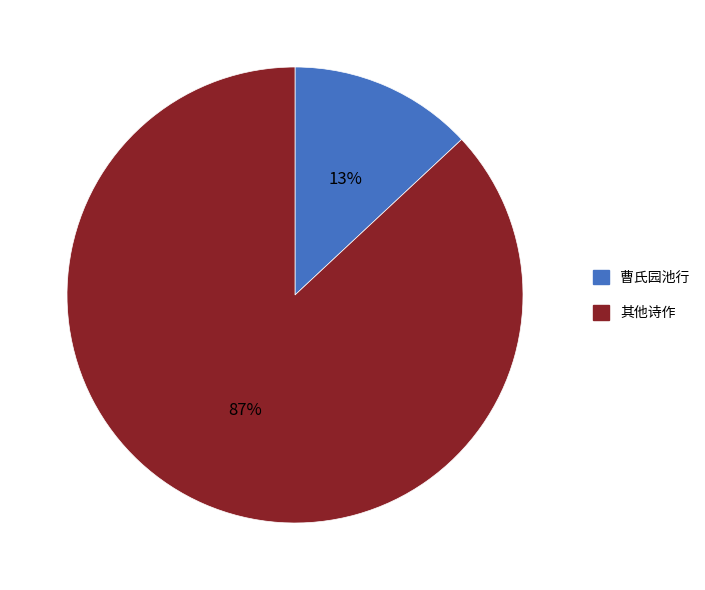

To the nearest percent, what is the average slice percentage?

50%